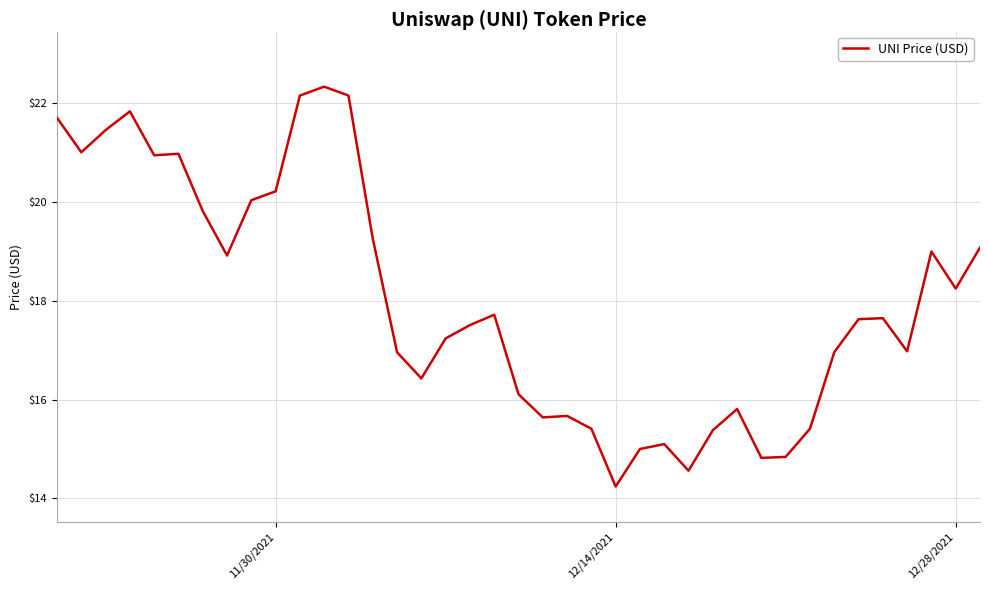

What is the greatest value displayed?

22.3